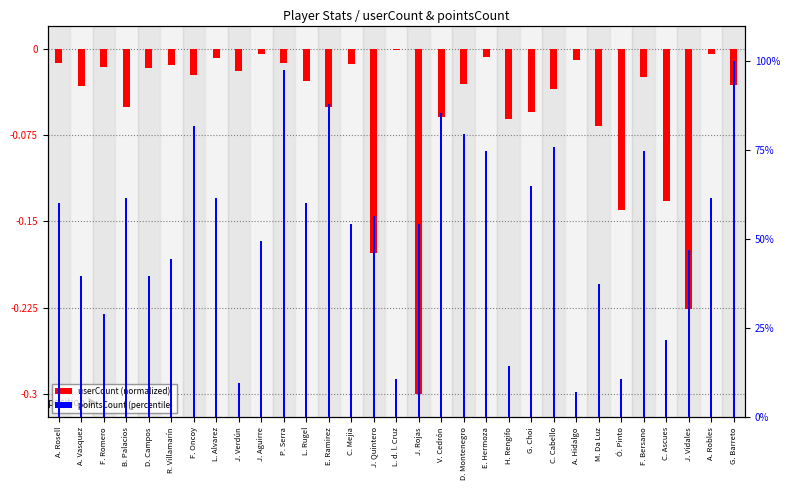

Rank the series by their maximum value, from highest to lowest.

pointsCount (percentile), userCount (normalized)